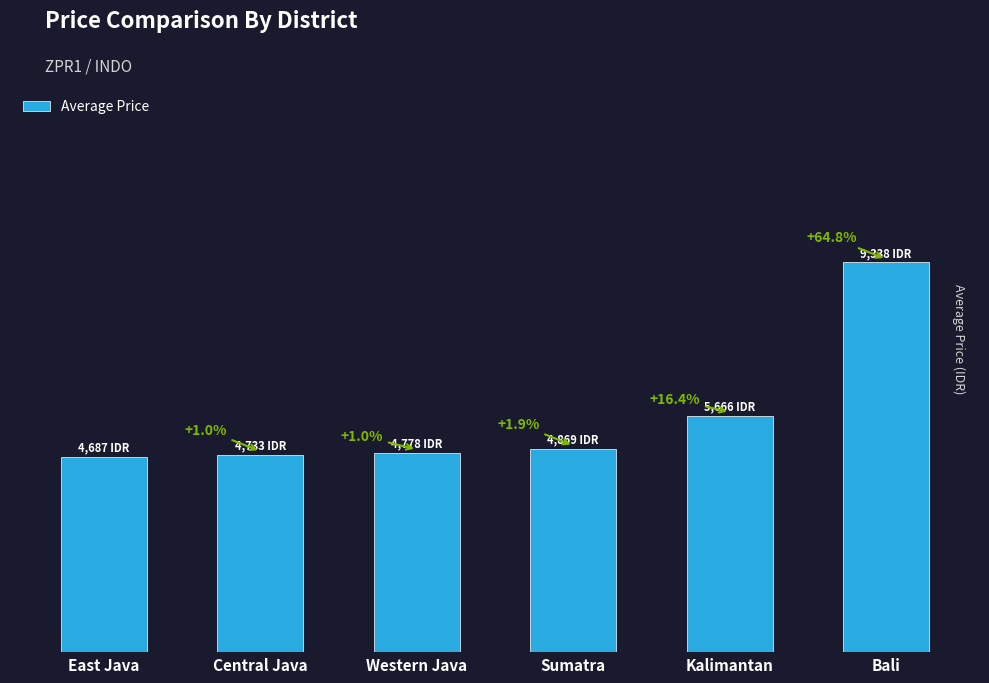

Where is the data nearest to the value 7012?

Kalimantan